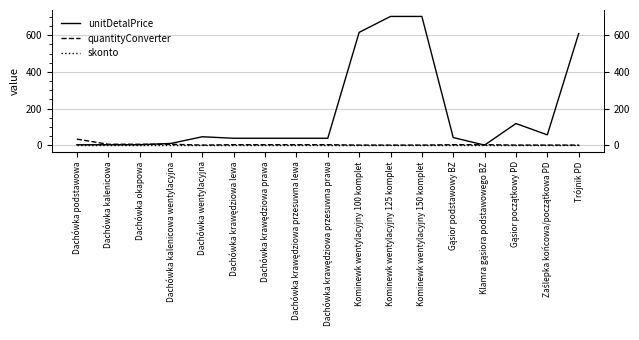

What is the total value across all series at Dachówka kalenicowa?

11.5